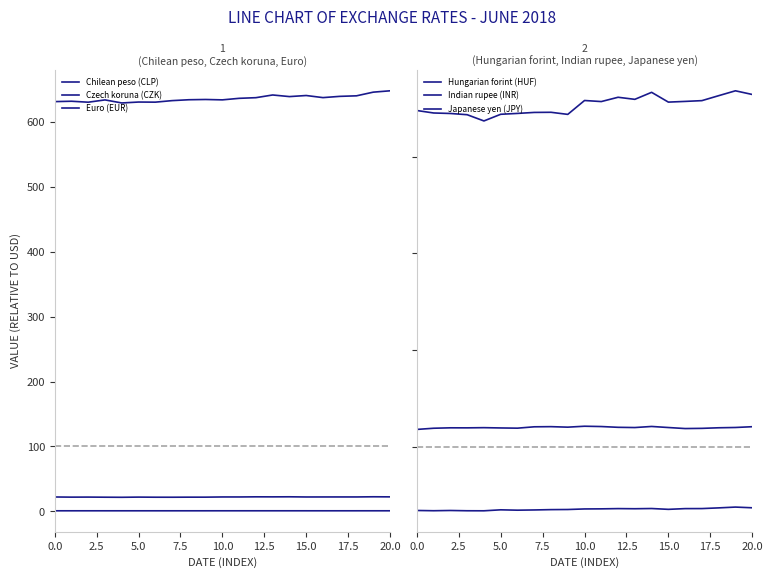

True or false: Hungarian forint (HUF) and Indian rupee (INR) intersect in this chart.

False